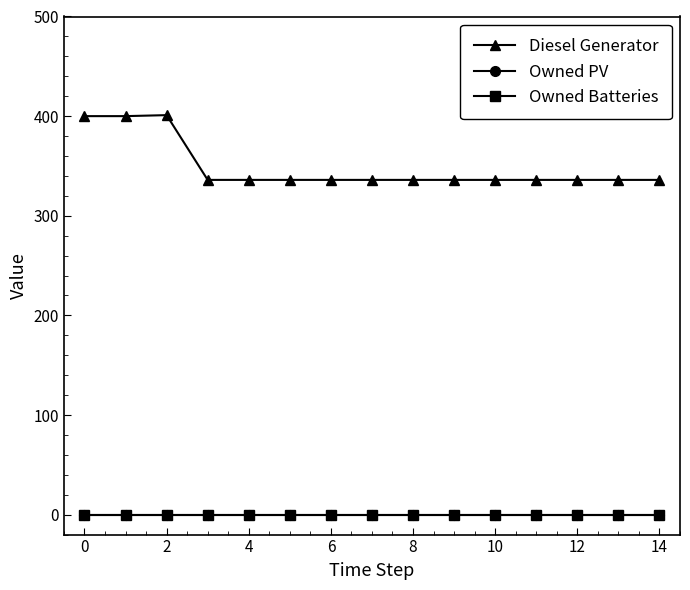

Does the chart have visible grid lines?

No